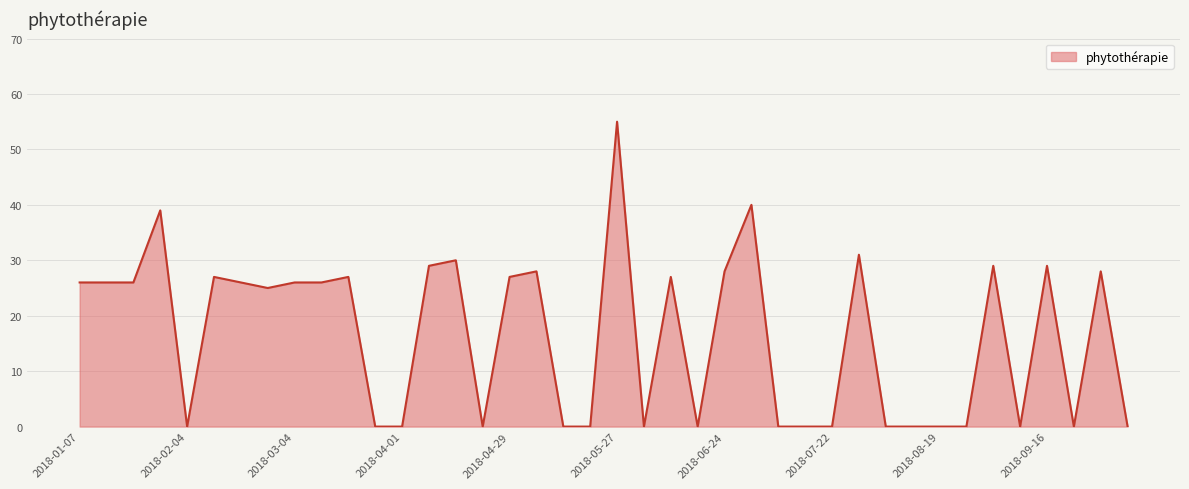

What is the greatest value displayed?

55